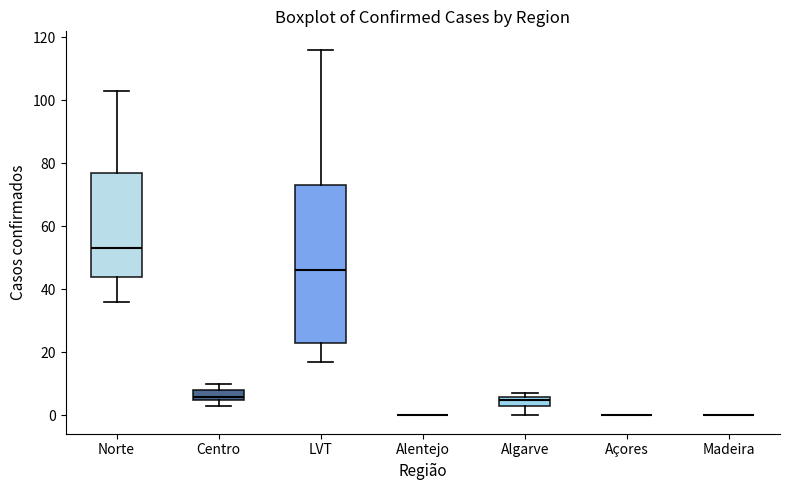

Comparing the boxes themselves (not the whiskers), which one is the tallest?

LVT